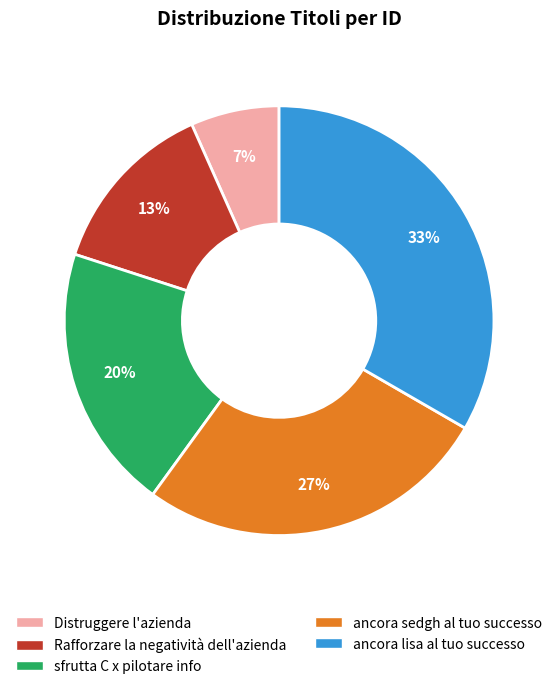

What is the smallest slice in the pie chart?

Distruggere l'azienda